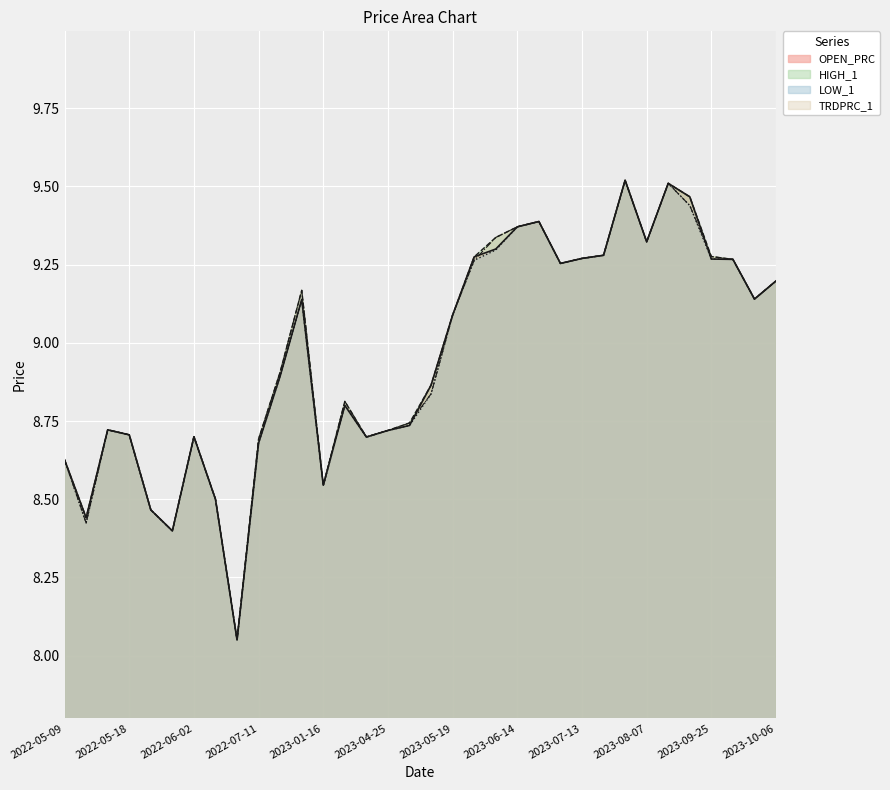

Does the chart display data point markers on the line(s)?

No